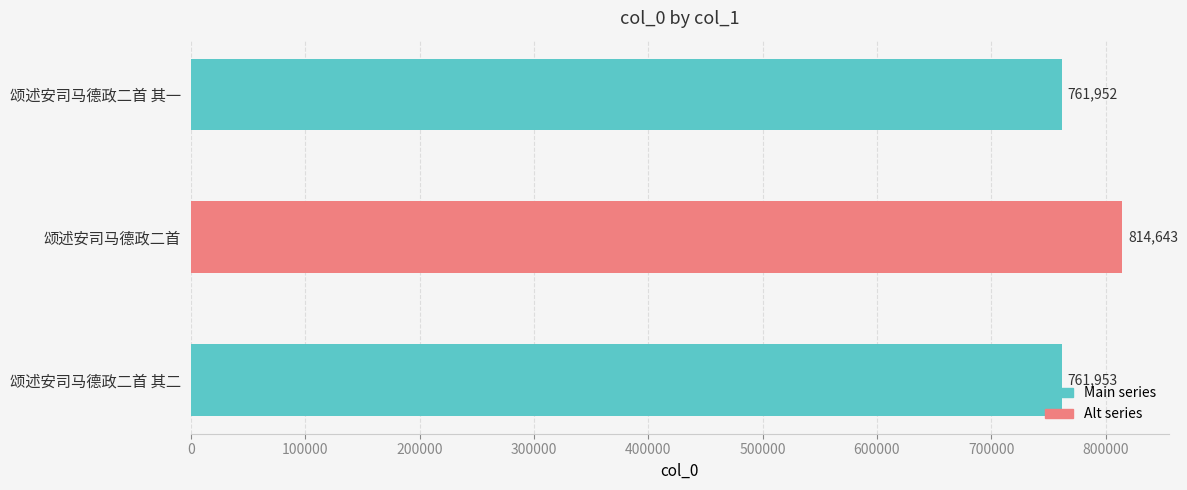

Between 颂述安司马德政二首 and 颂述安司马德政二首 其一, which is larger?

颂述安司马德政二首